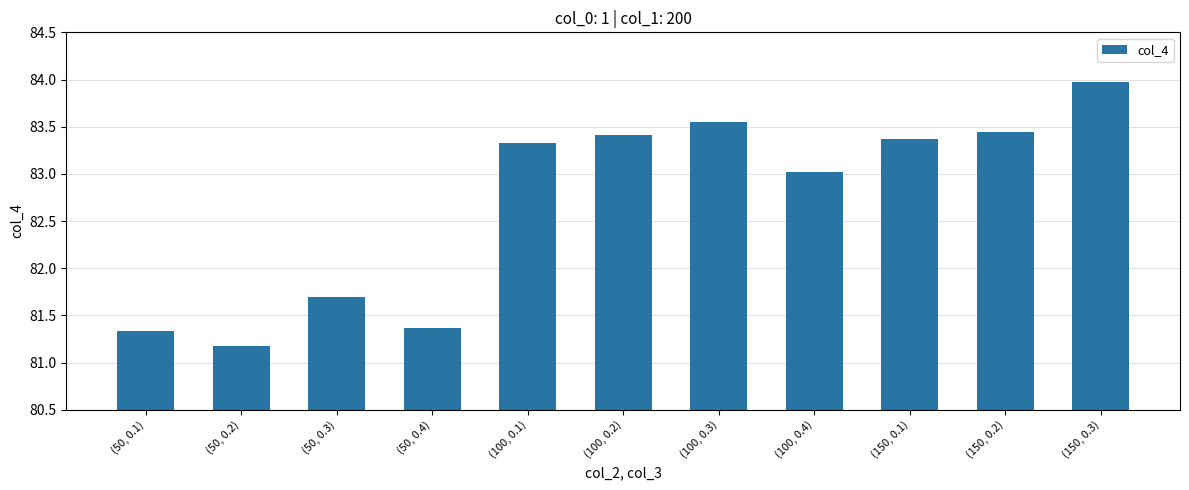

The chart shows a value of 130.9 at (100, 0.4). True or false?

False